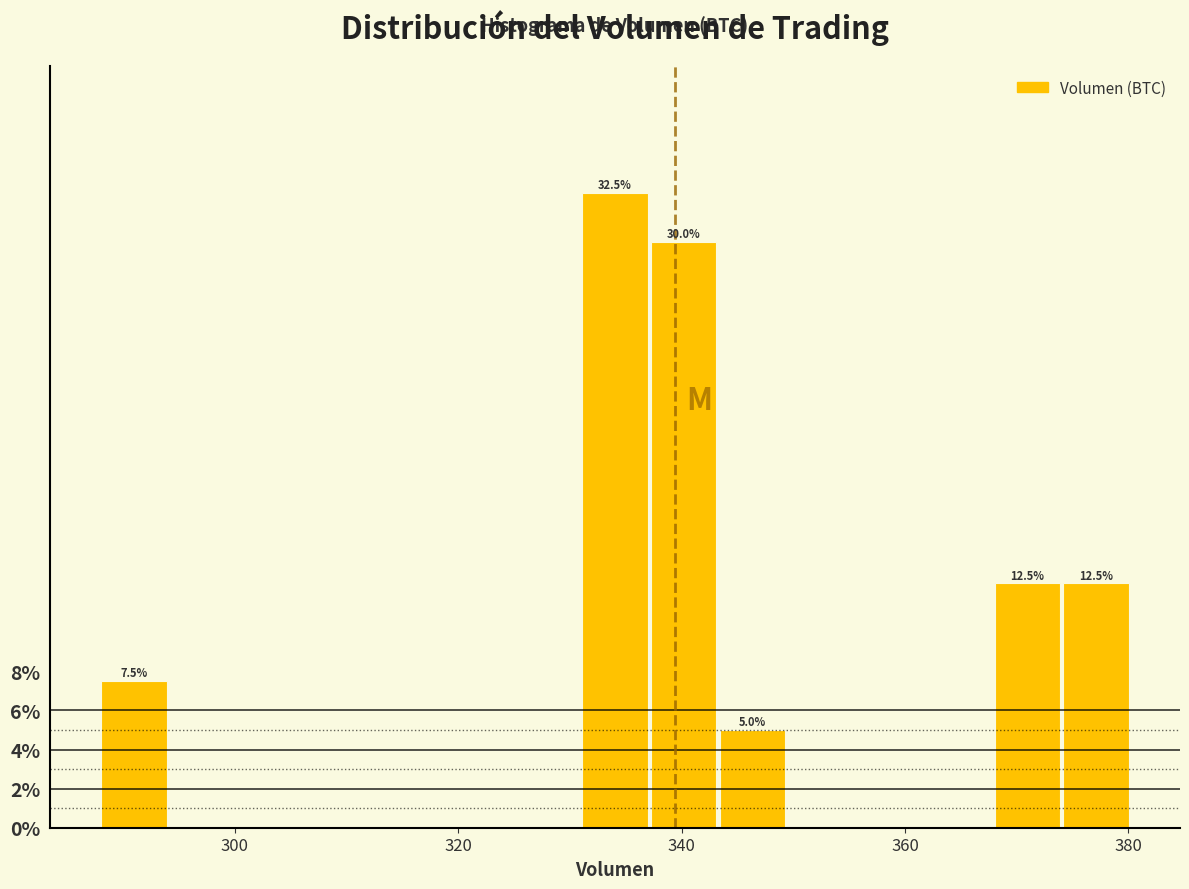

Read against the x-axis, roughly where is the centre of the tallest bar?

334